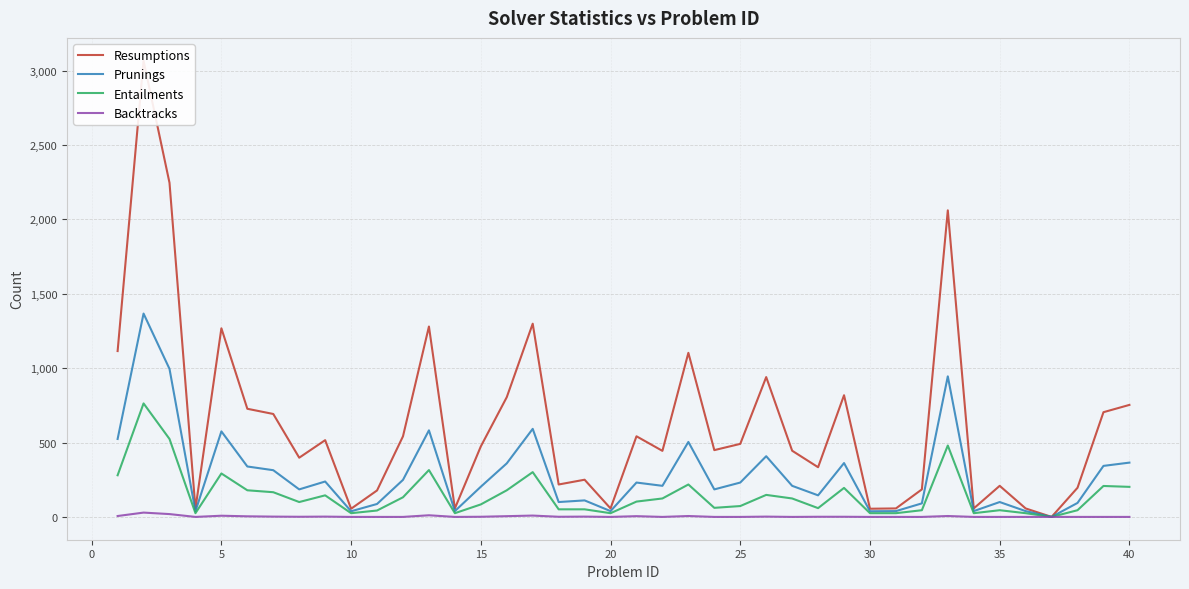

What is the sum of all Prunings values?

11552